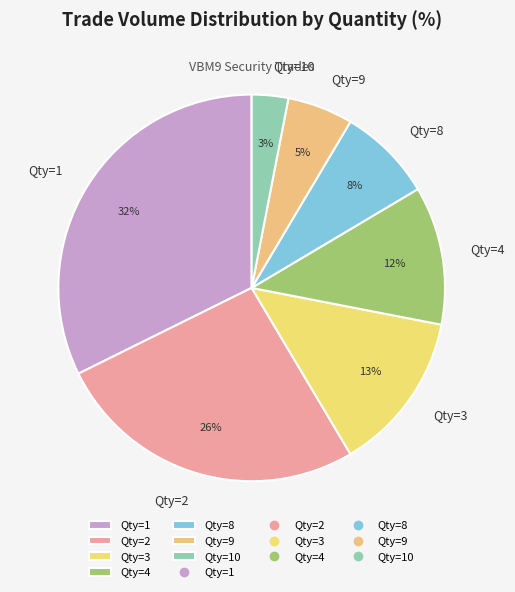

To the nearest percent, what is the difference between the largest and smallest slice percentages?

29%